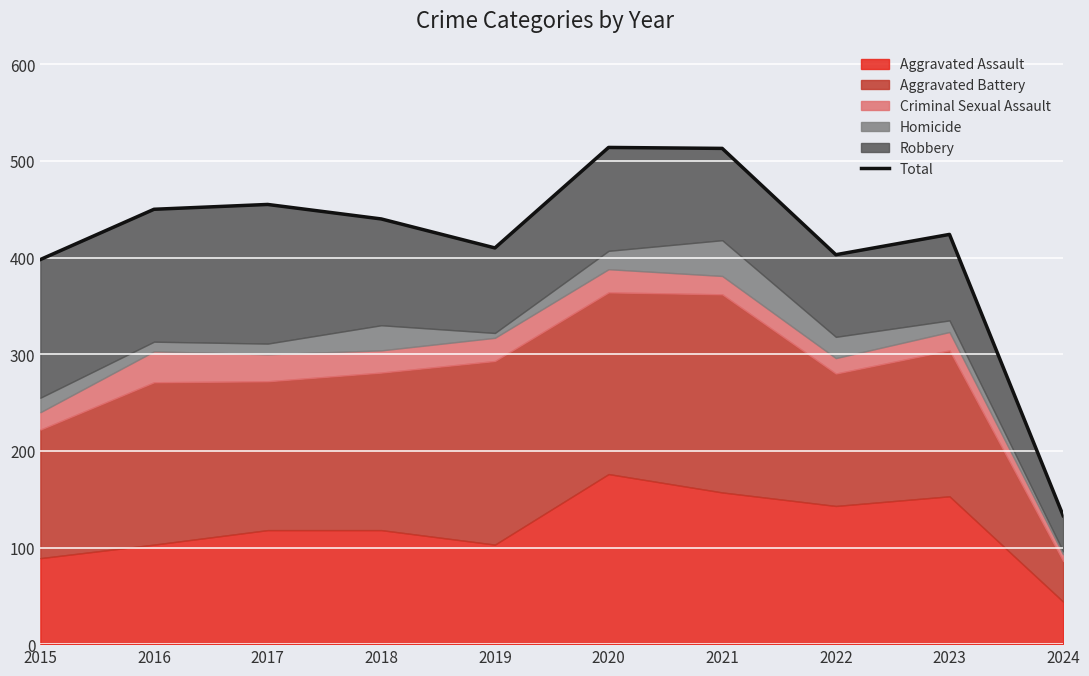

What is the greatest value displayed?

514